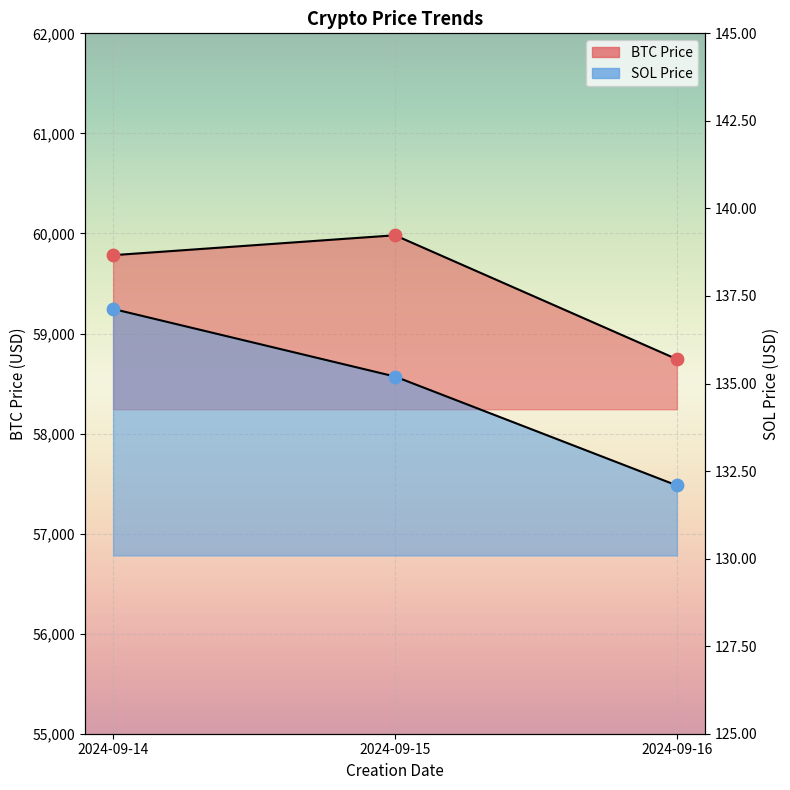

At which category is the sum across all series the highest?

2024-09-15